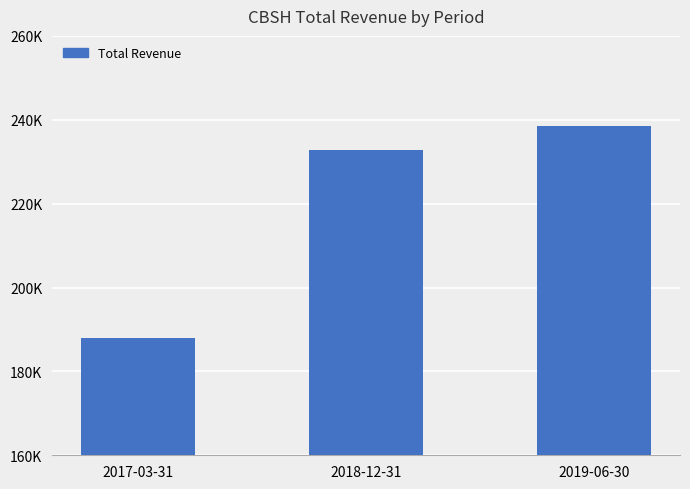

Between 2019-06-30 and 2017-03-31, which is larger?

2019-06-30